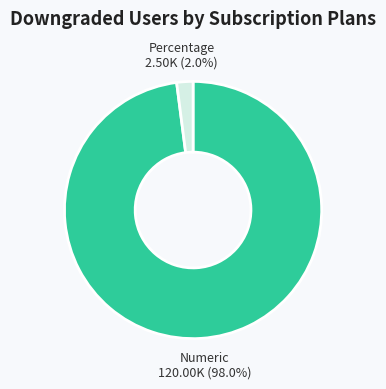

Which category accounts for the majority?

Numeric